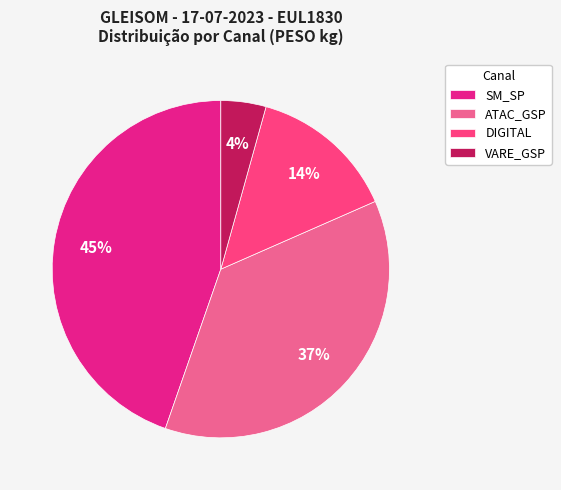

Do DIGITAL and SM_SP together represent more than half of the pie?

Yes